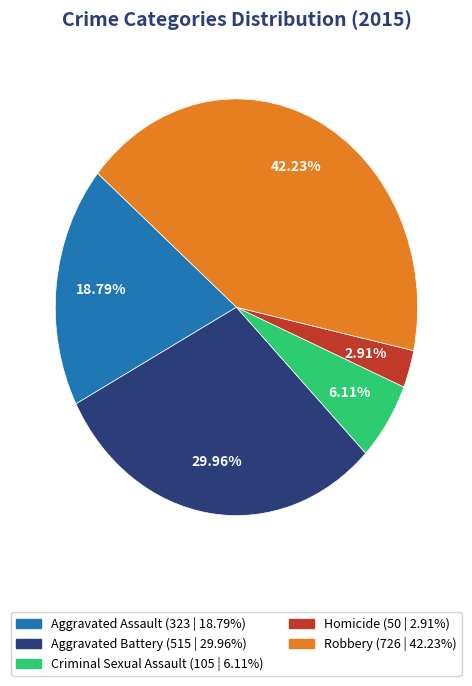

Rank the categories by value from highest to lowest.

Robbery, Aggravated Battery, Aggravated Assault, Criminal Sexual Assault, Homicide